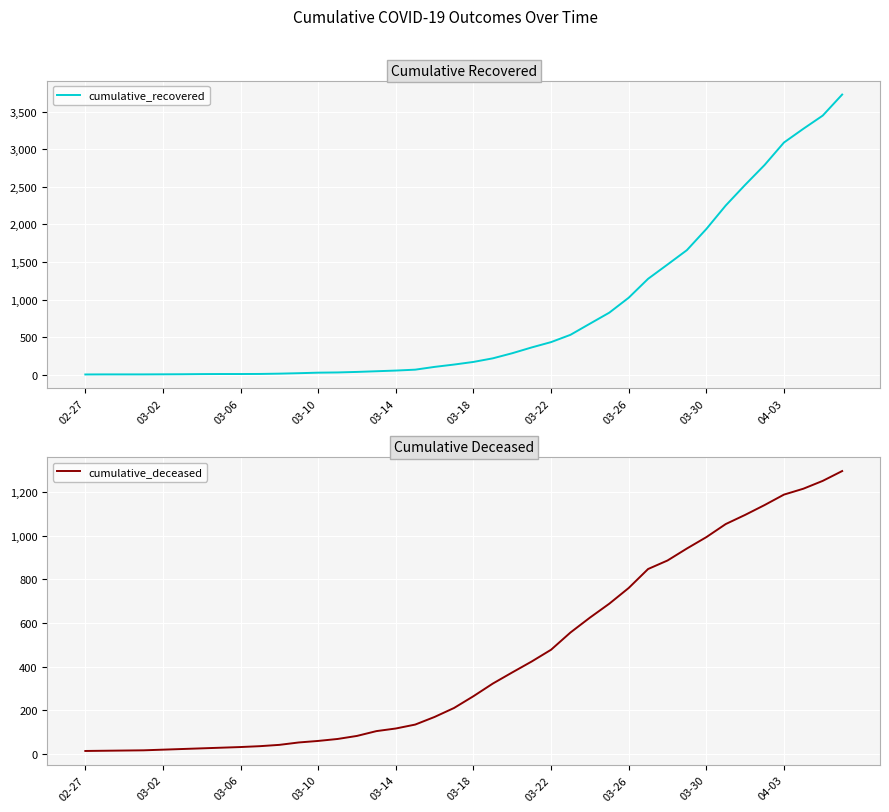

What are all the series names shown in the legend?

cumulative_recovered, cumulative_deceased